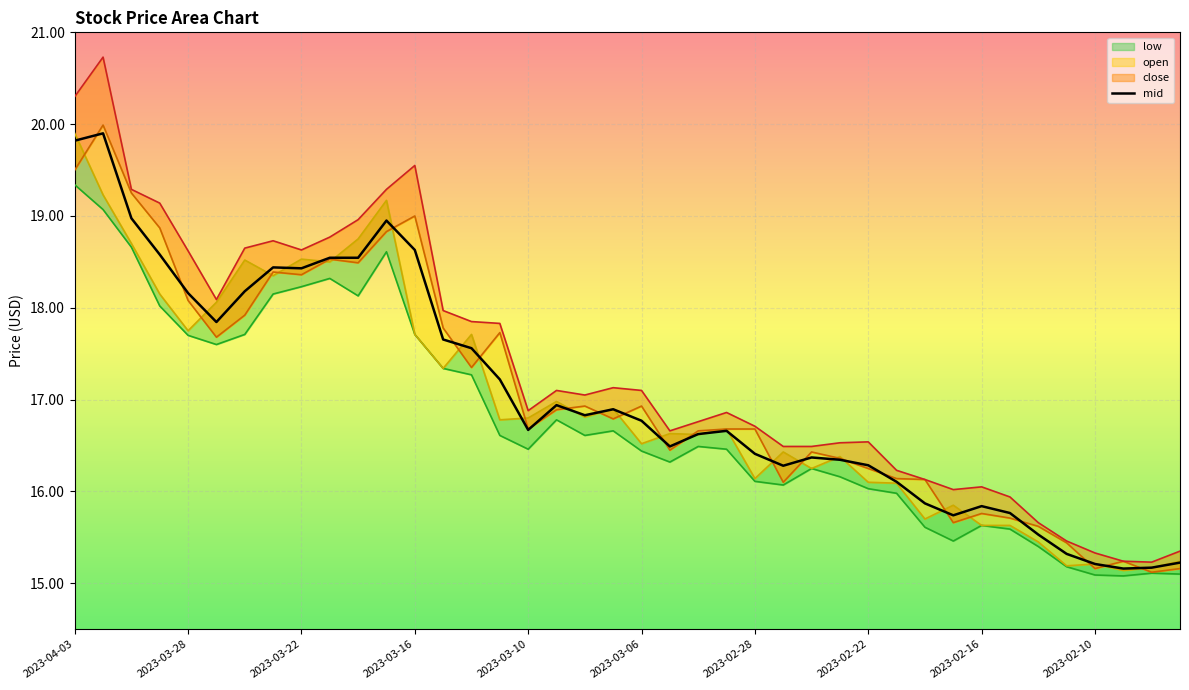

What is the total value across all series at 2023-02-21?

64.4